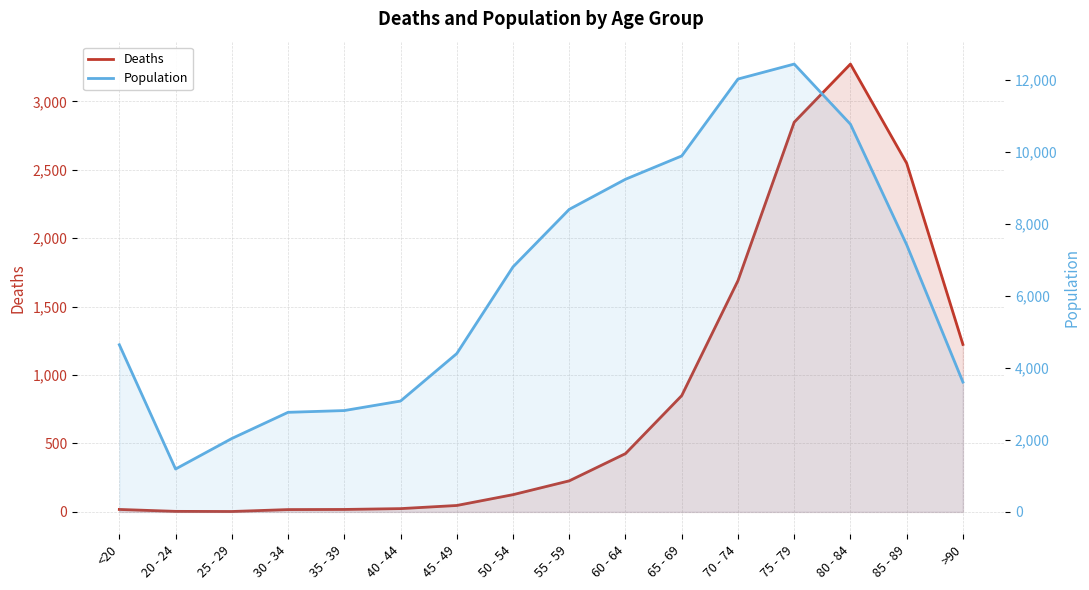

True or false: Population has a value of 3854 at 65 - 69.

False